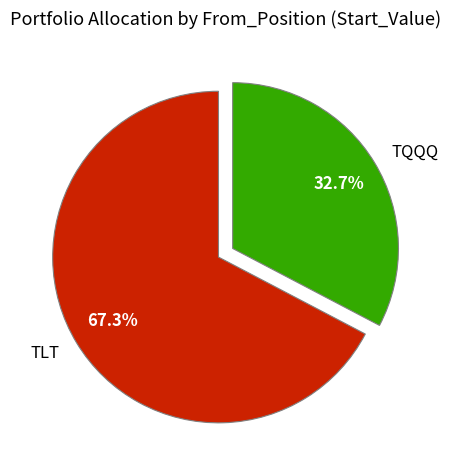

Combined, do TQQQ and TLT account for over 50%?

Yes